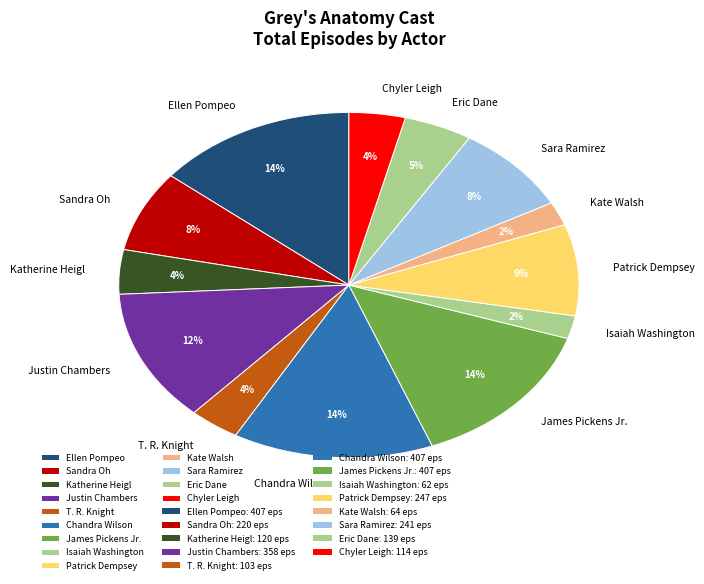

To the nearest percent, what is the difference between the largest and smallest slice percentages?

12%